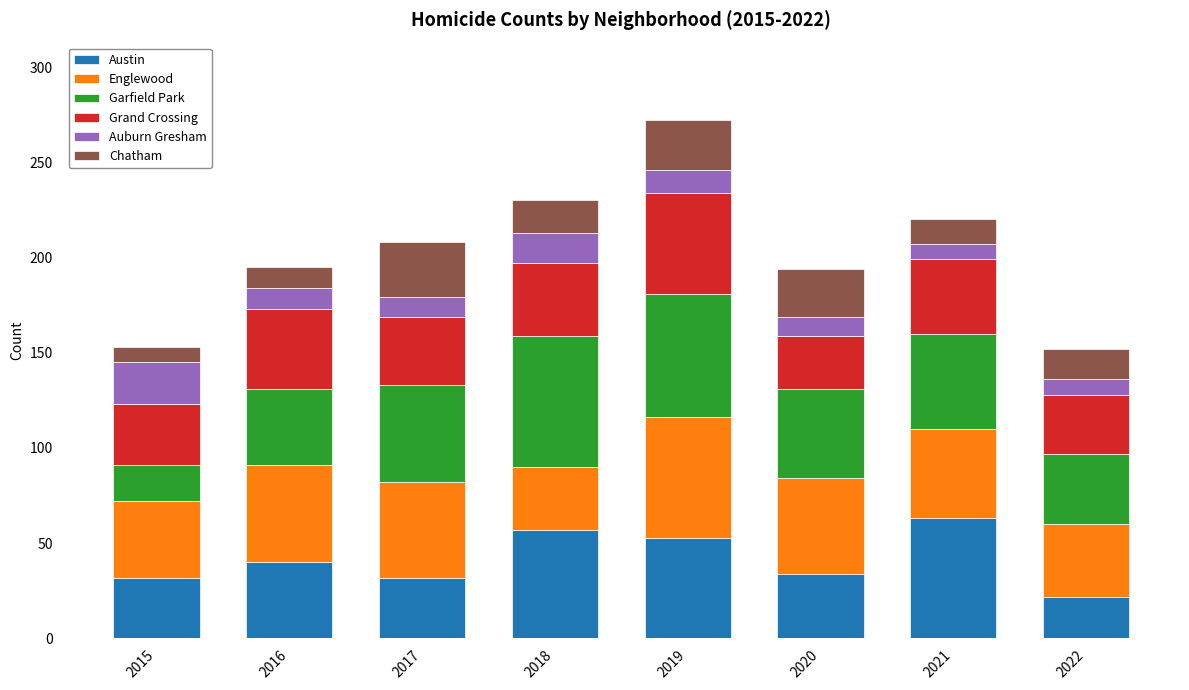

At which category is the sum across all series the highest?

2019